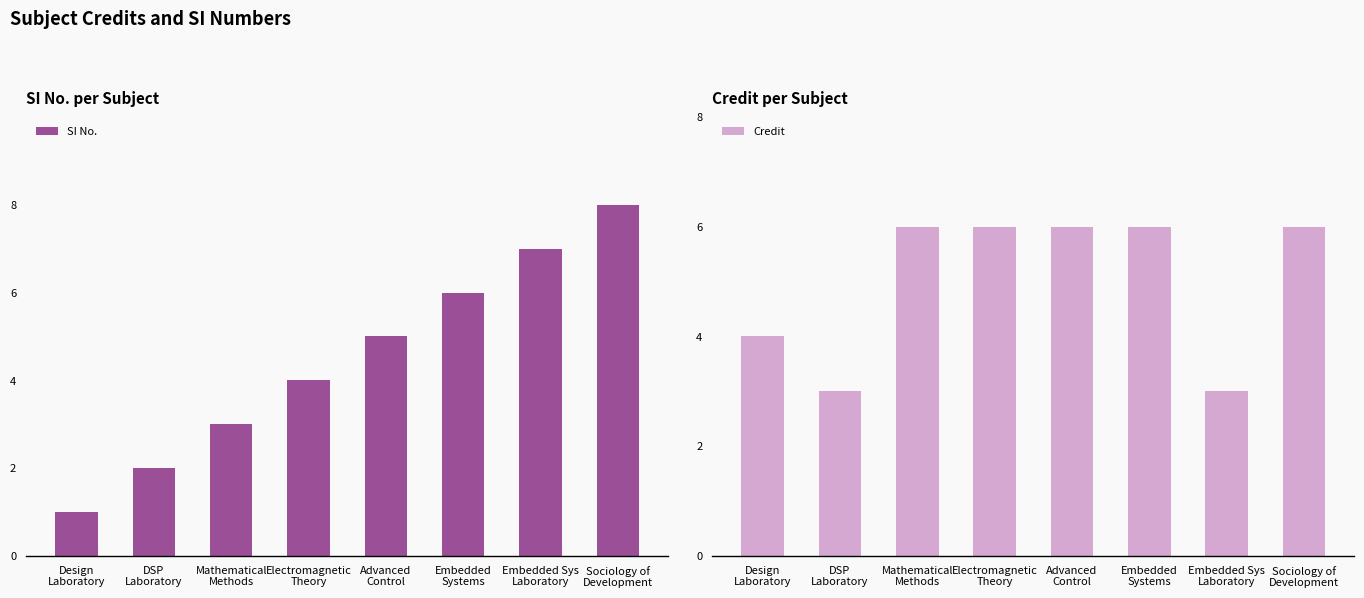

What is the sum of all SI No. values?

36